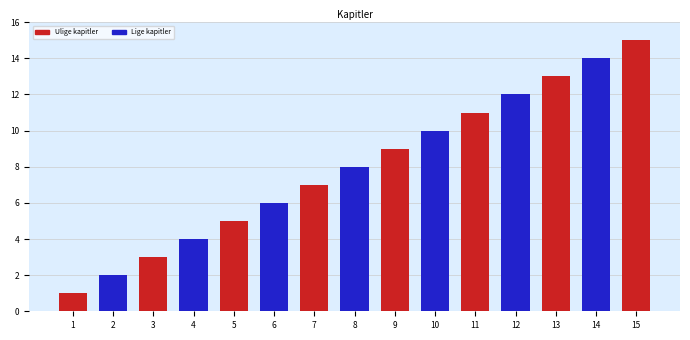

List the labels in order of value, largest first.

15, 14, 13, 12, 11, 10, 9, 8, 7, 6, 5, 4, 3, 2, 1